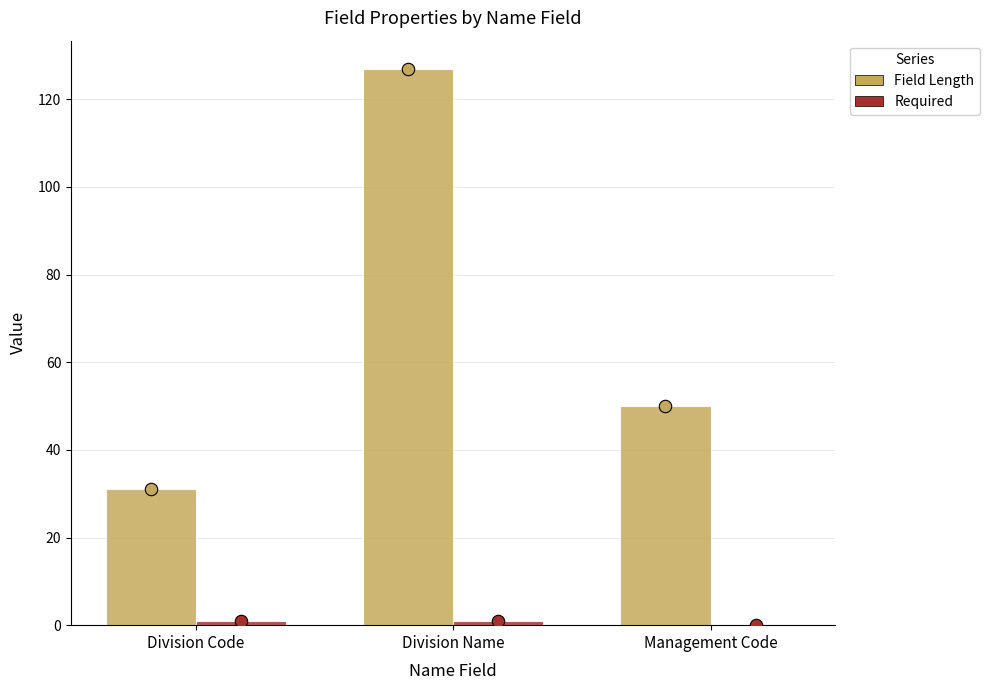

Which series reaches the minimum Y coordinate?

Required